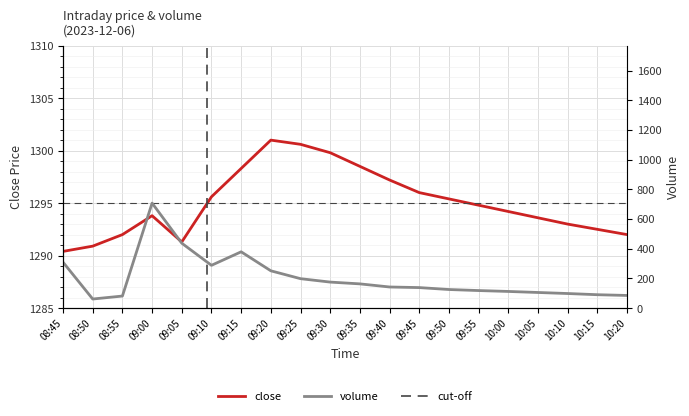

Reading left to right, transcribe all the data shown in this chart.

close: 08:45=1290.4	08:50=1290.9	08:55=1292.0	09:00=1293.8	09:05=1291.3	09:10=1295.6	09:15=1298.3	09:20=1301.0	09:25=1300.6	09:30=1299.8	09:35=1298.5	09:40=1297.2	09:45=1296.0	09:50=1295.4	09:55=1294.8	10:00=1294.2	10:05=1293.6	10:10=1293.0	10:15=1292.5	10:20=1292.0
volume: 08:45=309.0	08:50=61.0	08:55=81.0	09:00=707.0	09:05=437.0	09:10=288.0	09:15=379.0	09:20=251.0	09:25=198.0	09:30=175.0	09:35=163.0	09:40=142.0	09:45=138.0	09:50=125.0	09:55=118.0	10:00=112.0	10:05=105.0	10:10=98.0	10:15=90.0	10:20=85.0